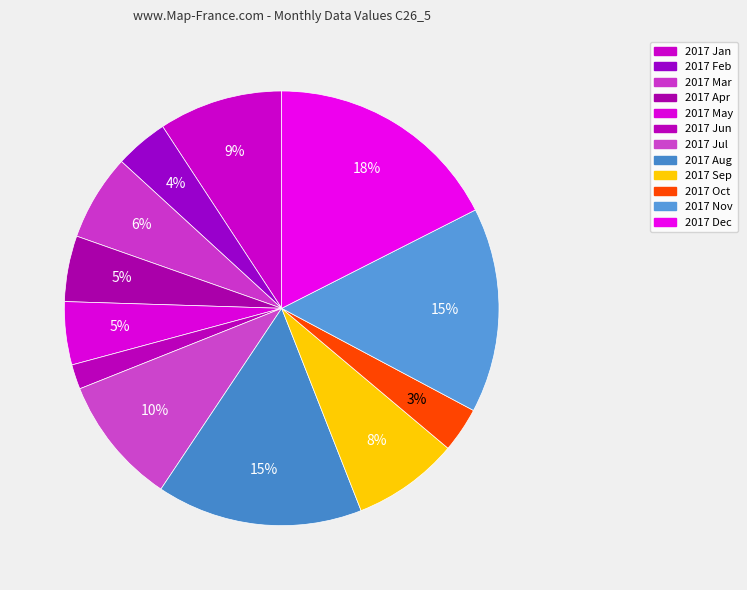

To the nearest percent, what is the average slice percentage?

8%